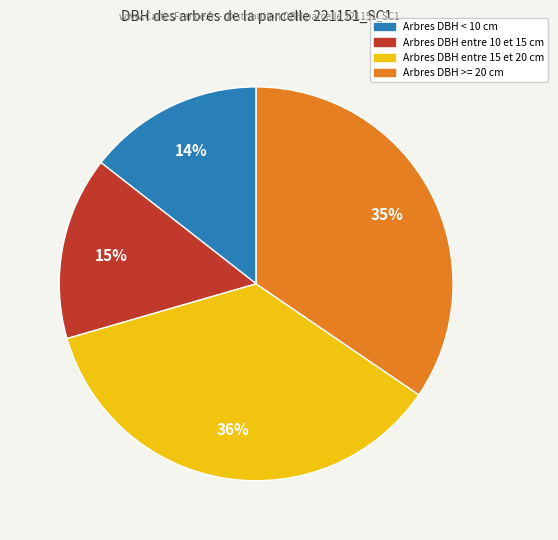

To the nearest percent, what is the average slice percentage?

25%